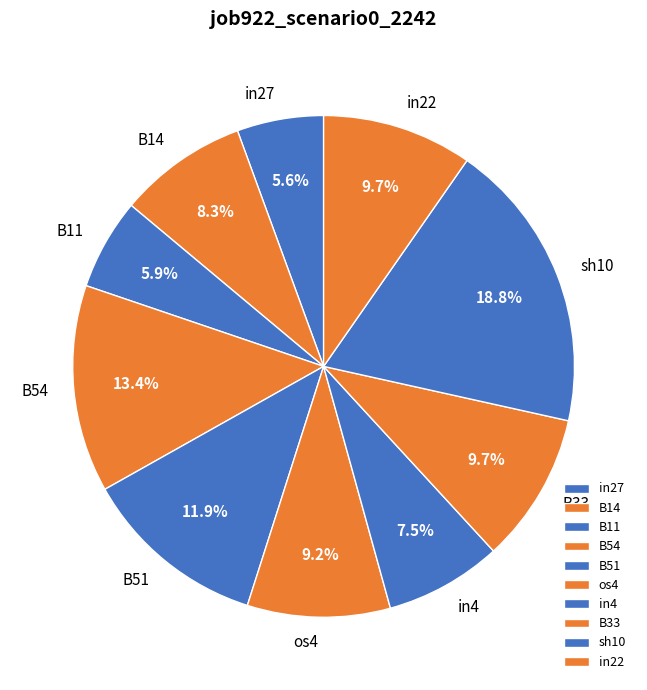

Does B14 account for over 50% of the chart?

No